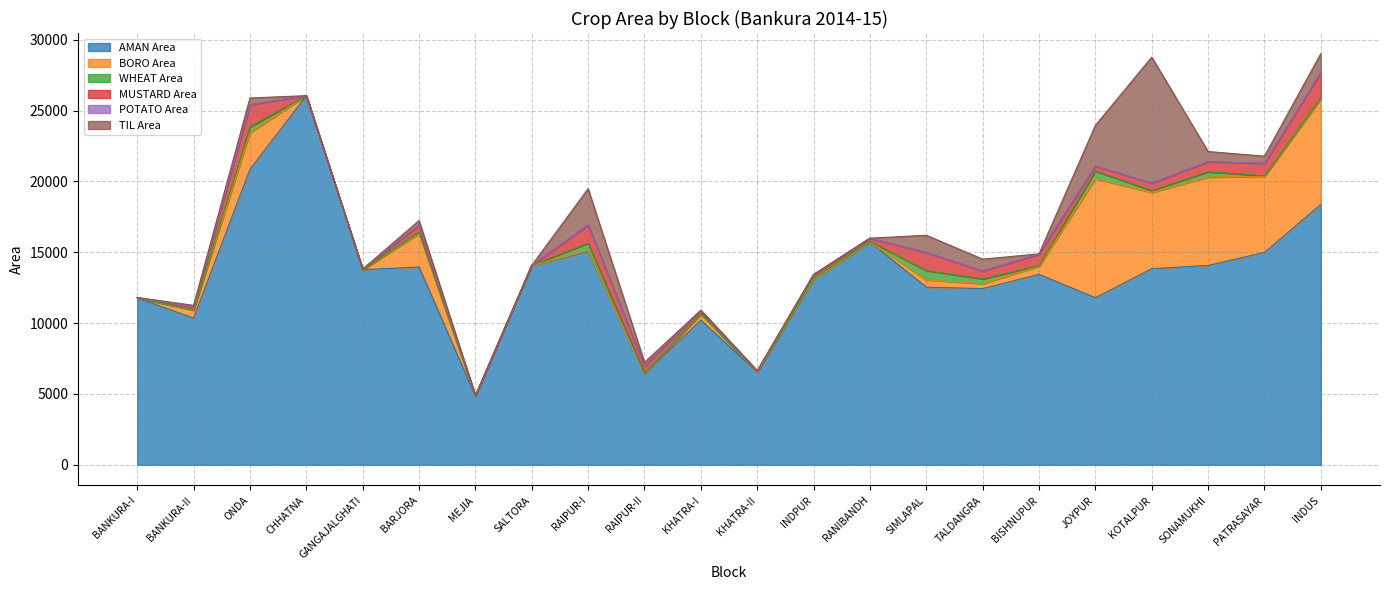

At which label does WHEAT Area first exceed 57?

ONDA